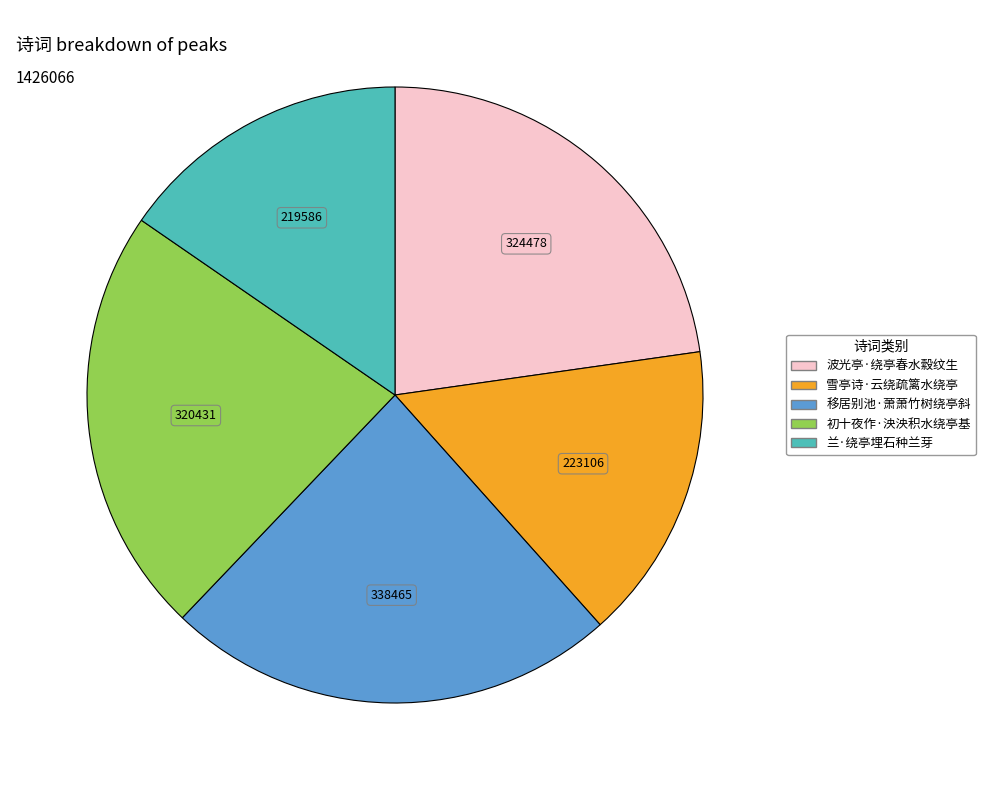

Count the number of slices in the pie.

5